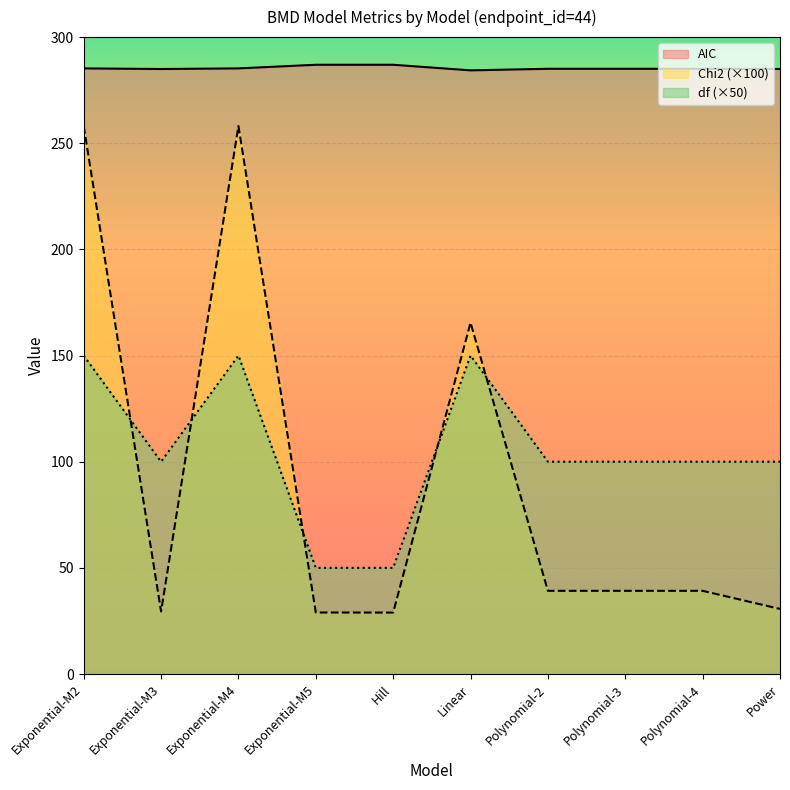

True or false: Chi2 has a value of 258.1 at Exponential-M4.

True